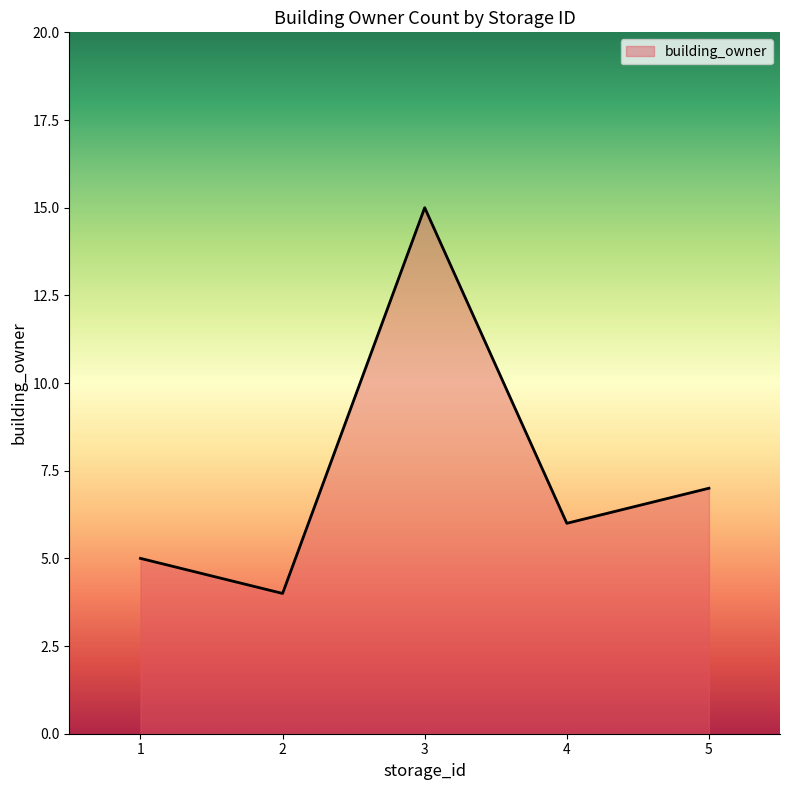

Where is the first local minimum?

2